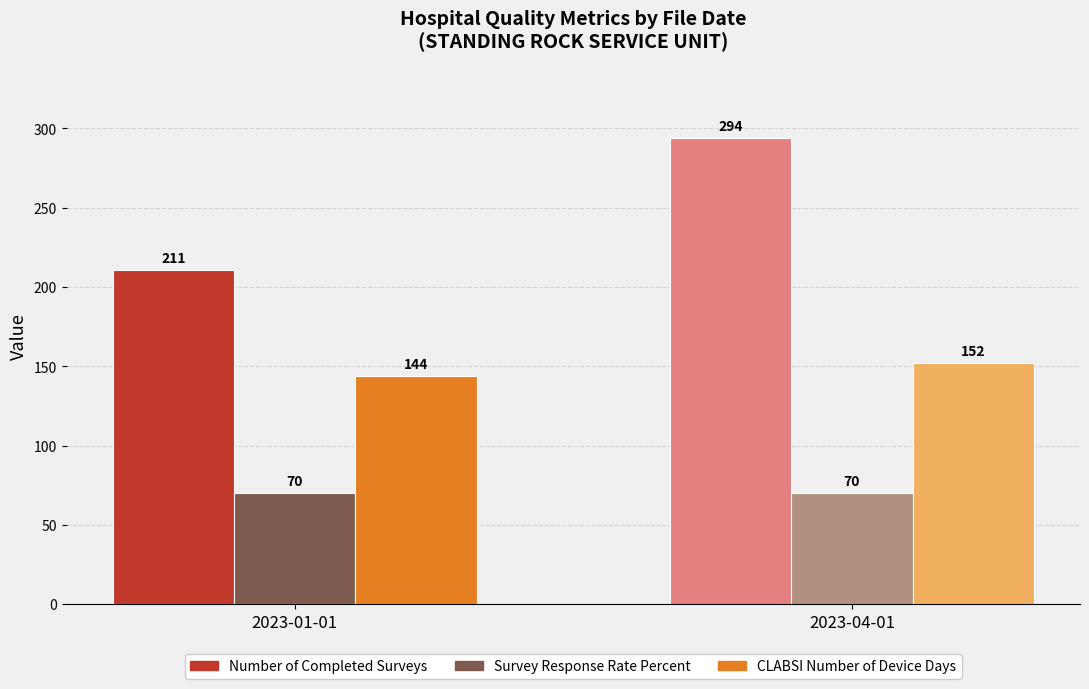

What is the approximate value of CLABSI Number of Device Days at 2023-04-01?

152